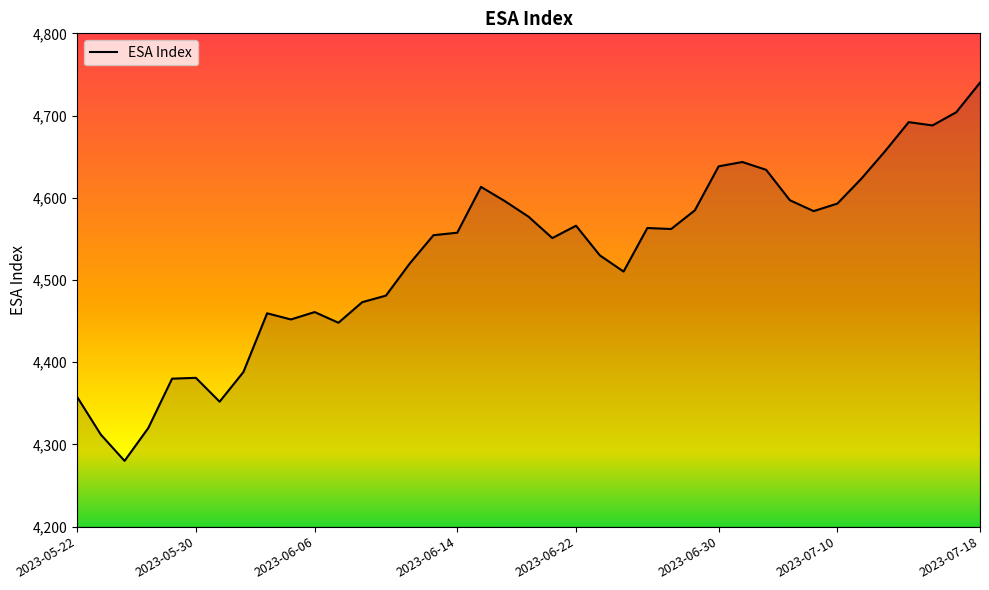

What is the greatest value displayed?

4740.0